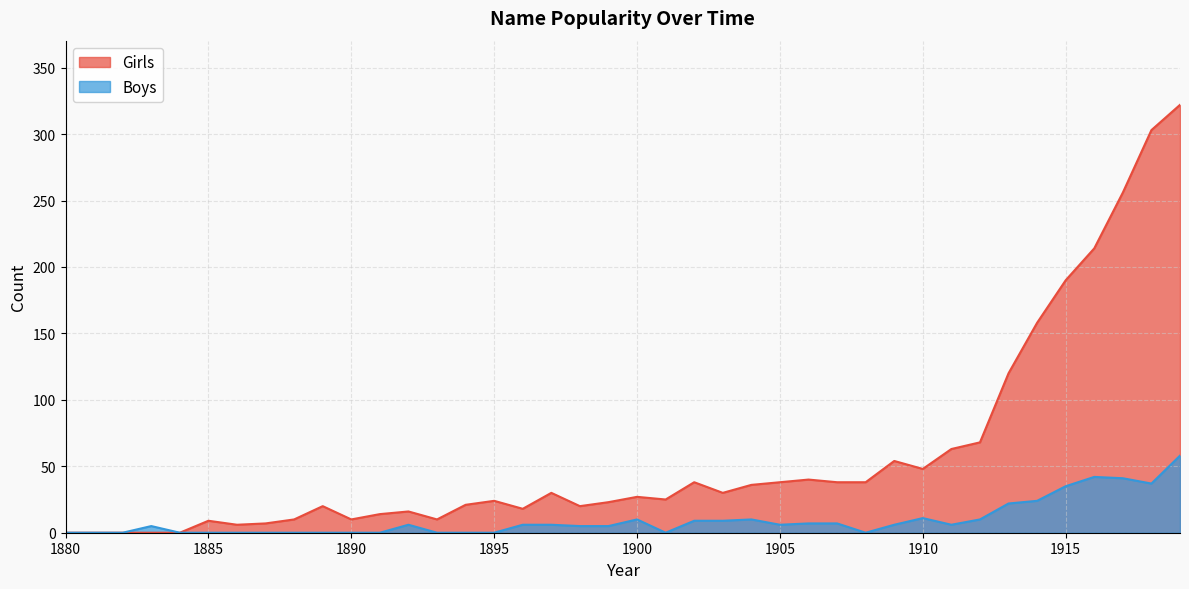

Which series has the largest total across all categories?

Girls